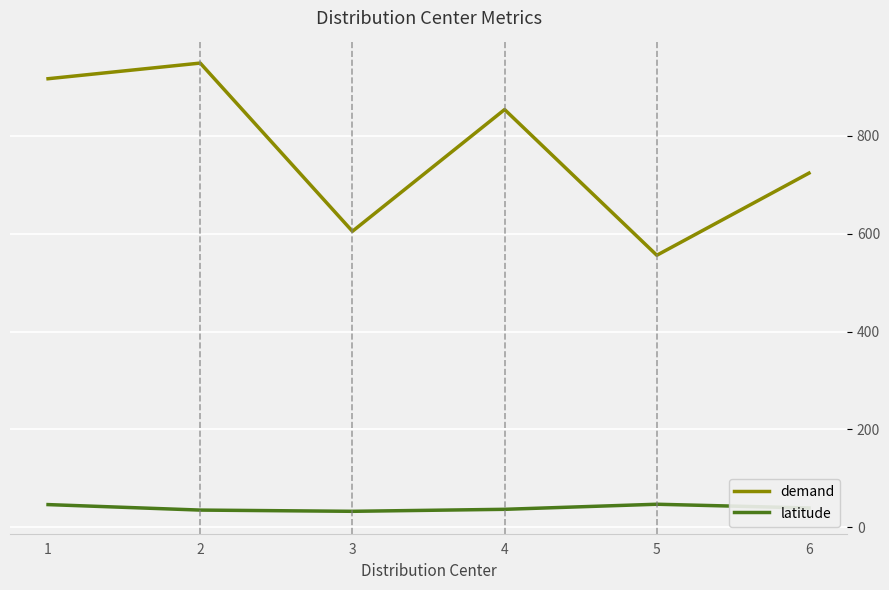

Is the value of demand at 3 greater than the value of latitude at 3?

Yes